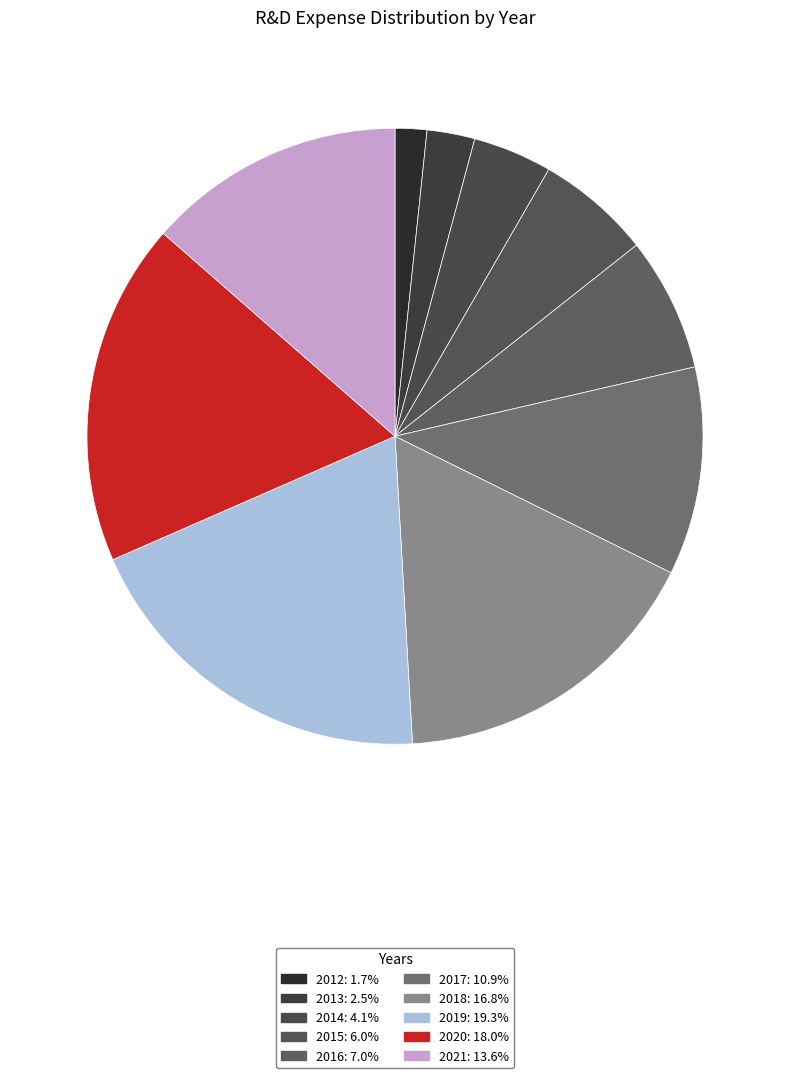

Between 2013 and 2018, which is larger?

2018